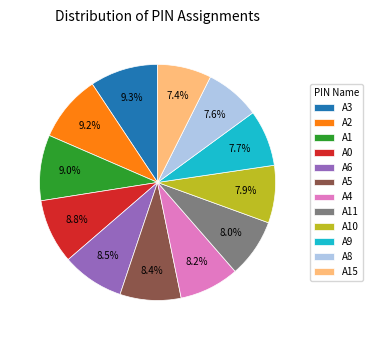

Does A8 represent more than half of the total?

No